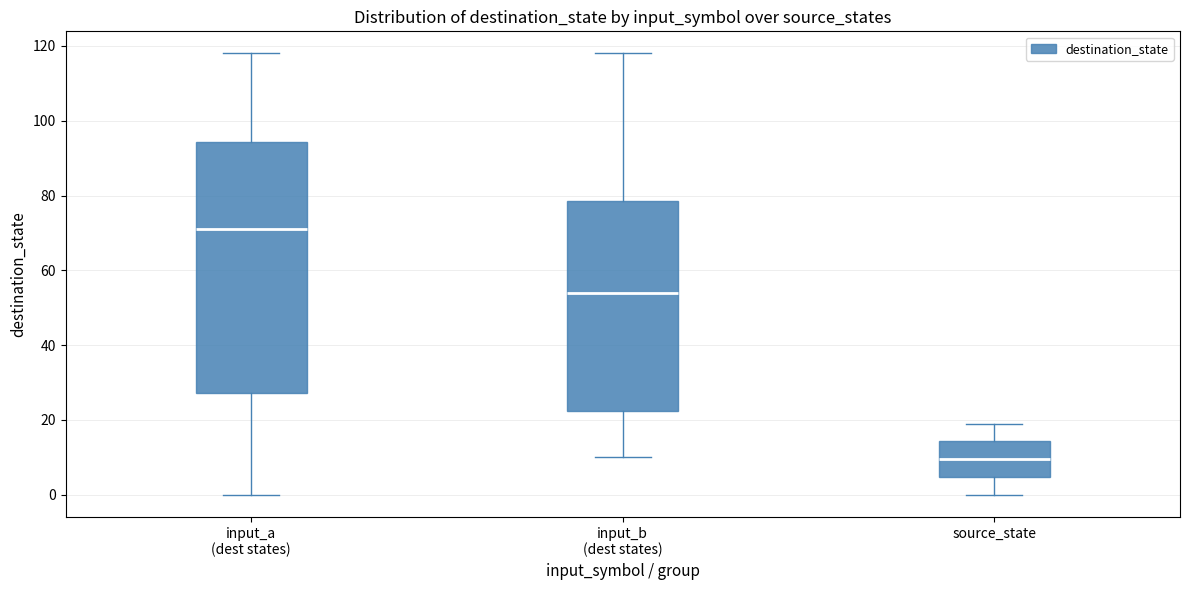

Where is the upper edge of the box for input_a (dest states) on the y-axis? The values are not printed on the chart, so give them approximately, as read against the axis.

94